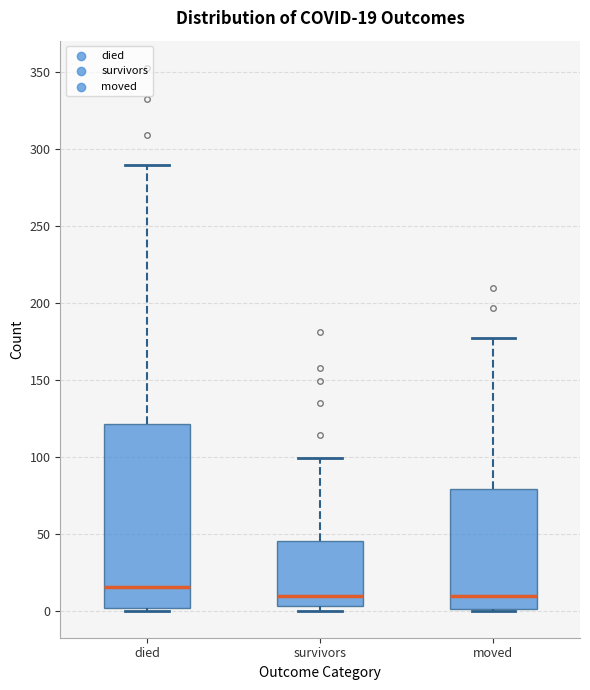

Which box is the tallest, from its lower edge to its upper edge?

died